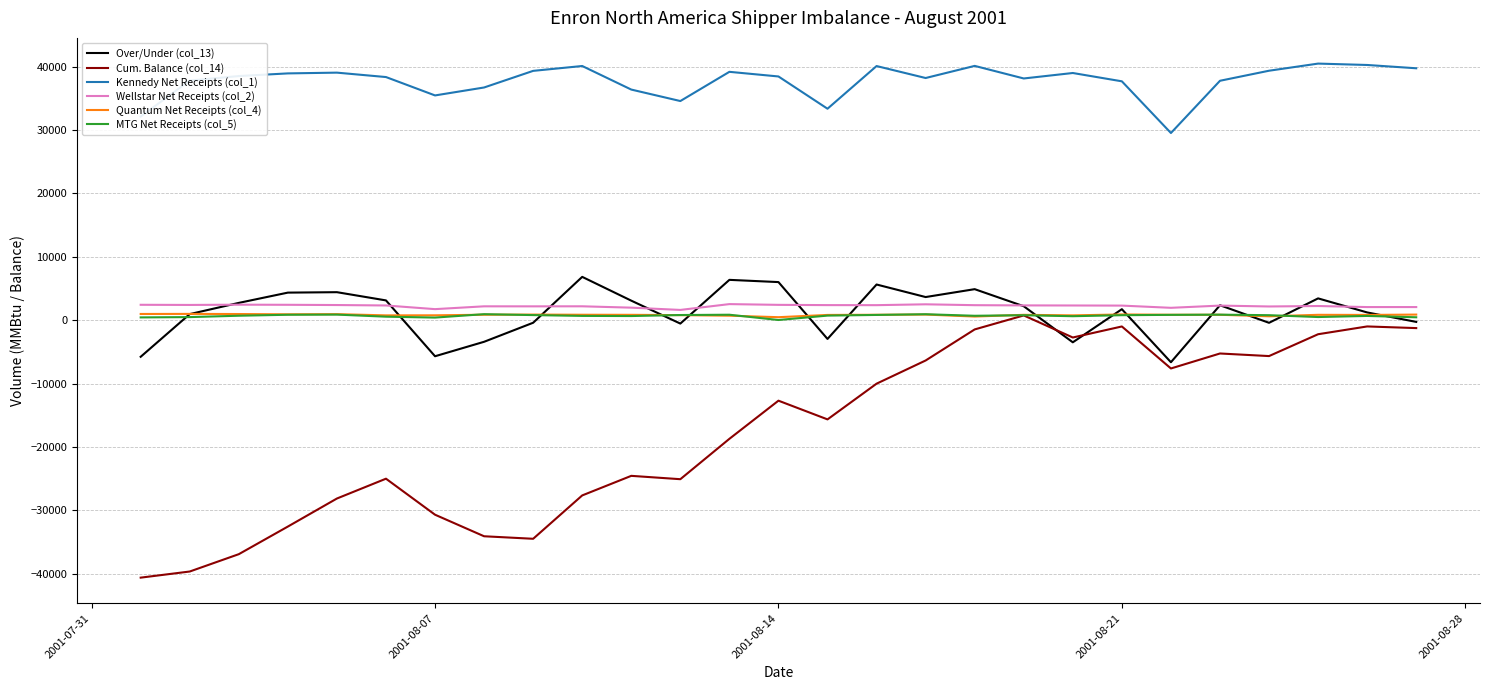

What is the maximum value shown in the chart?

40478.3